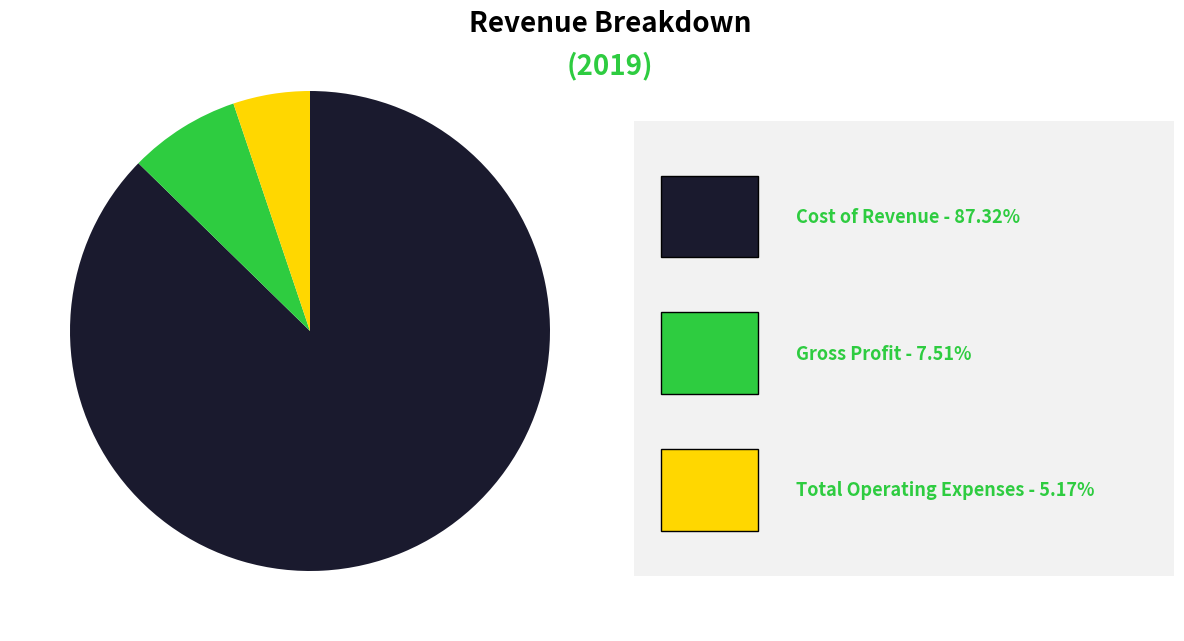

Is there any slice that represents more than half of the pie?

Yes